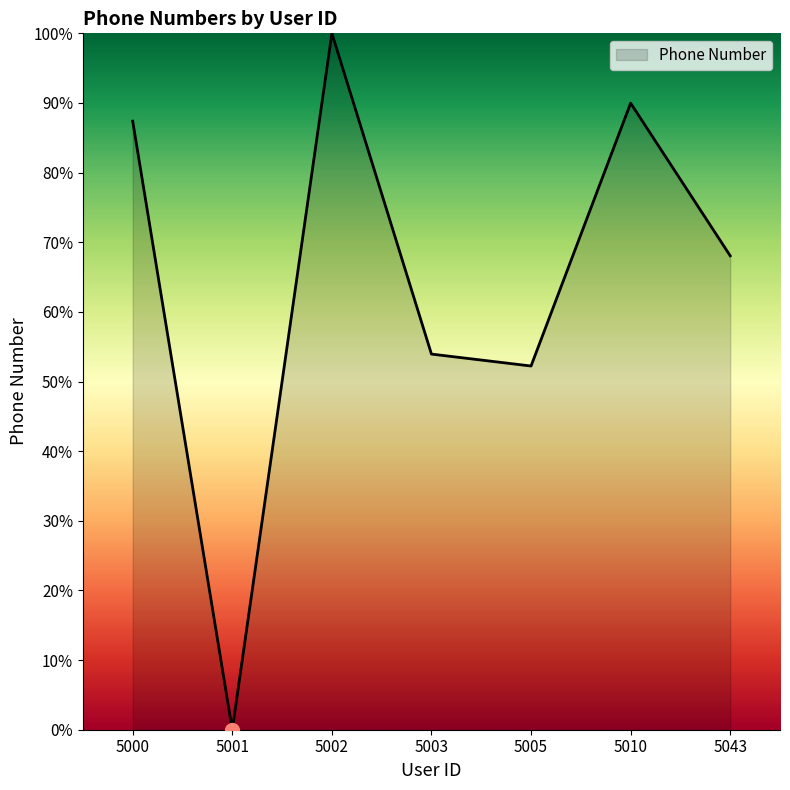

Which category has the highest value across all series?

5002